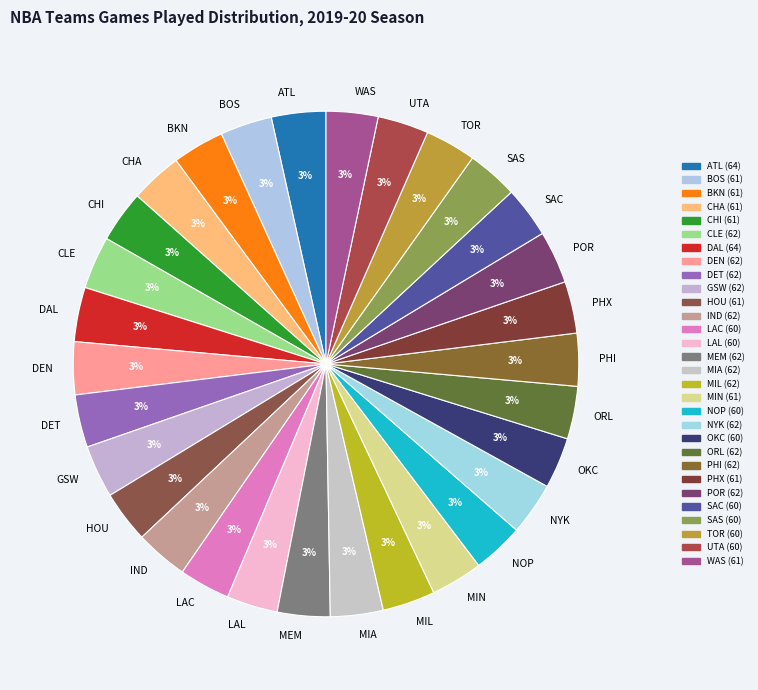

To the nearest percent, what portion does LAL represent?

3%